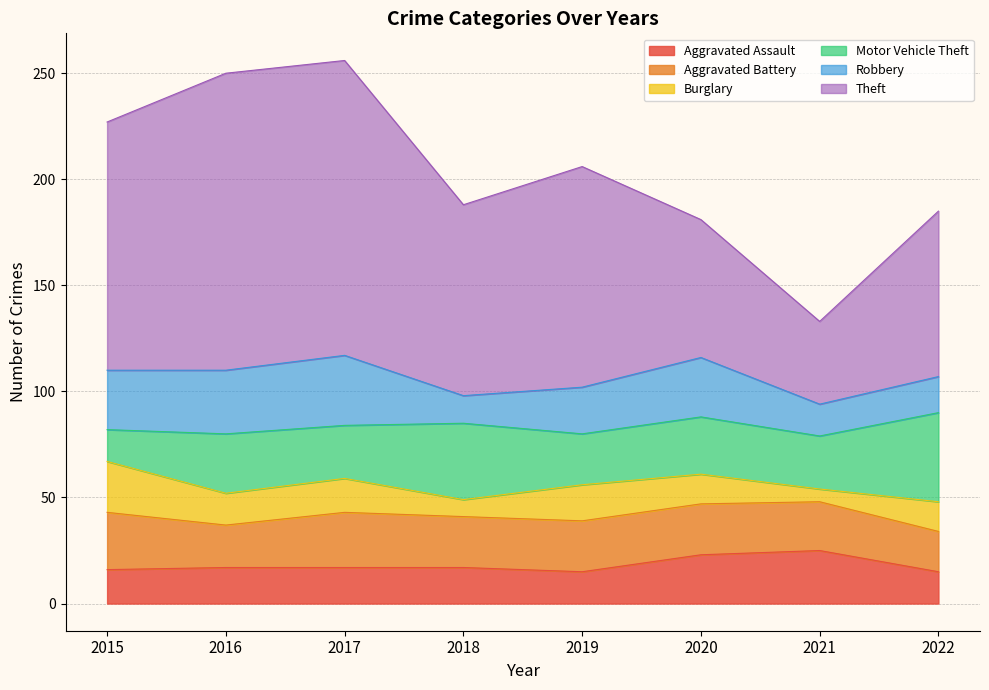

What is the sum of the Aggravated Assault values at 2022 and 2021?

40